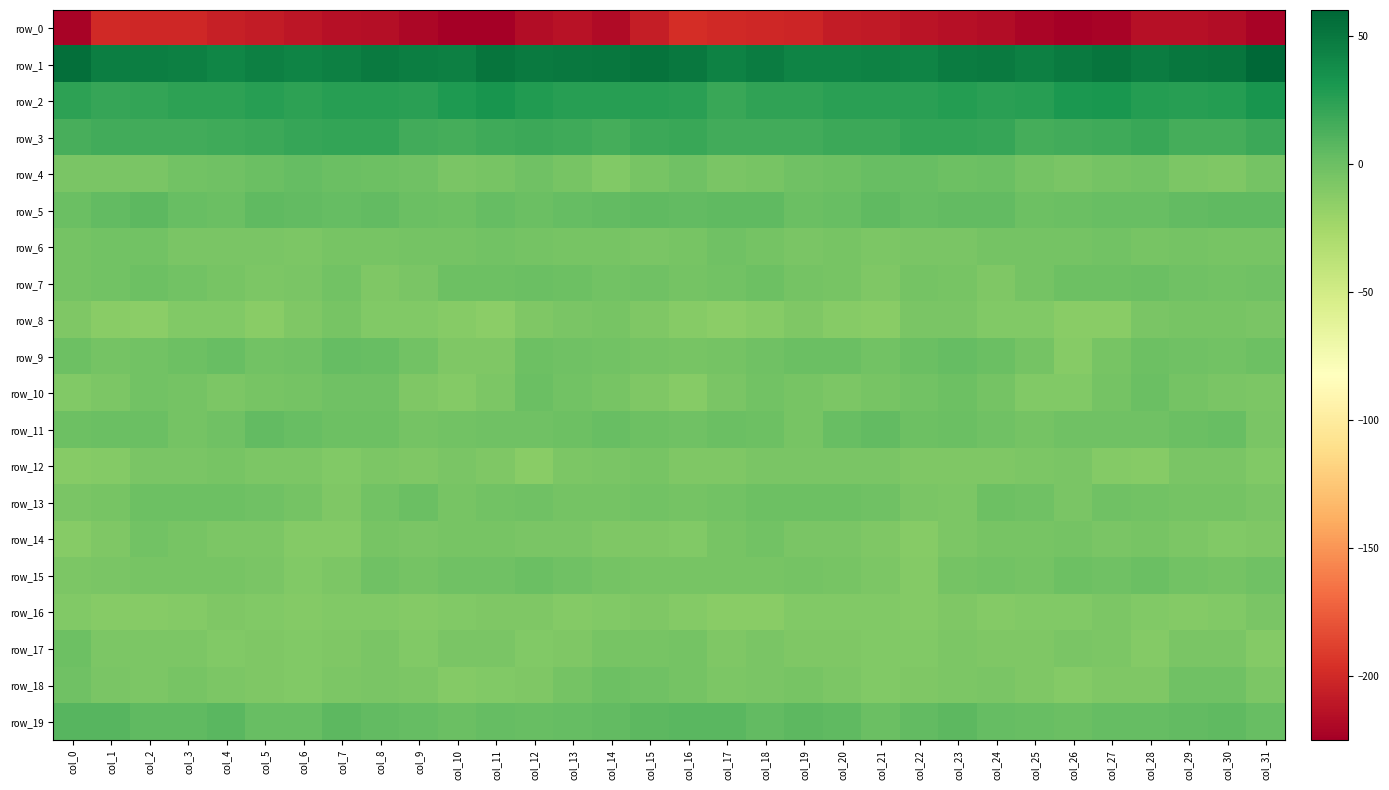

Reading right to left, what are all the values shown in this chart?

row_0: col_31=-222.2	col_30=-217.1	col_29=-214.7	col_28=-214.8	col_27=-222.2	col_26=-225.2	col_25=-221.3	col_24=-216.7	col_23=-214.4	col_22=-212.9	col_21=-208.8	col_20=-208.1	col_19=-201.9	col_18=-201.2	col_17=-200.1	col_16=-197.6	col_15=-206.7	col_14=-218.4	col_13=-213.2	col_12=-217.3	col_11=-224.4	col_10=-224.3	col_9=-219.7	col_8=-215.5	col_7=-214.2	col_6=-211.3	col_5=-208.5	col_4=-206.1	col_3=-200.9	col_2=-201.1	col_1=-199.9	col_0=-222.3
row_1: col_31=60.2	col_30=51.9	col_29=51.2	col_28=47.4	col_27=52.0	col_26=48.1	col_25=44.9	col_24=48.3	col_23=46.9	col_22=42.7	col_21=44.1	col_20=43.3	col_19=43.5	col_18=47.2	col_17=44.5	col_16=49.3	col_15=52.6	col_14=51.0	col_13=49.8	col_12=48.5	col_11=52.0	col_10=45.4	col_9=46.3	col_8=48.3	col_7=45.1	col_6=42.5	col_5=44.7	col_4=42.4	col_3=45.4	col_2=46.5	col_1=45.8	col_0=55.0
row_2: col_31=32.4	col_30=27.5	col_29=26.0	col_28=27.6	col_27=31.9	col_26=30.7	col_25=26.7	col_24=25.4	col_23=27.0	col_22=25.1	col_21=25.4	col_20=25.0	col_19=22.8	col_18=23.3	col_17=19.7	col_16=25.2	col_15=26.8	col_14=26.4	col_13=26.2	col_12=29.0	col_11=32.6	col_10=29.1	col_9=25.5	col_8=26.2	col_7=26.5	col_6=24.5	col_5=26.1	col_4=23.5	col_3=23.6	col_2=21.4	col_1=20.5	col_0=23.7
row_3: col_31=18.8	col_30=15.5	col_29=15.6	col_28=19.2	col_27=17.1	col_26=16.4	col_25=14.5	col_24=20.3	col_23=21.4	col_22=21.5	col_21=18.8	col_20=18.7	col_19=15.9	col_18=16.3	col_17=16.3	col_16=19.3	col_15=18.7	col_14=14.6	col_13=17.1	col_12=18.9	col_11=16.9	col_10=15.4	col_9=16.0	col_8=21.4	col_7=21.7	col_6=20.7	col_5=18.7	col_4=17.4	col_3=16.0	col_2=16.5	col_1=15.8	col_0=14.4
row_4: col_31=-3.4	col_30=-8.7	col_29=-7.2	col_28=-2.4	col_27=-4.0	col_26=-5.7	col_25=-4.2	col_24=0.0	col_23=-0.8	col_22=2.0	col_21=2.2	col_20=-0.9	col_19=-2.0	col_18=-5.0	col_17=-6.0	col_16=-1.6	col_15=-4.6	col_14=-9.3	col_13=-5.3	col_12=-2.1	col_11=-4.8	col_10=-5.9	col_9=-2.1	col_8=-0.5	col_7=0.3	col_6=2.7	col_5=1.1	col_4=-1.8	col_3=-2.2	col_2=-6.4	col_1=-5.9	col_0=-5.7
row_5: col_31=5.4	col_30=5.0	col_29=4.1	col_28=1.2	col_27=2.1	col_26=1.1	col_25=-0.3	col_24=3.6	col_23=3.6	col_22=2.8	col_21=5.2	col_20=2.1	col_19=1.0	col_18=4.8	col_17=5.5	col_16=3.7	col_15=4.5	col_14=4.4	col_13=3.3	col_12=1.0	col_11=2.4	col_10=-0.3	col_9=0.9	col_8=4.4	col_7=3.0	col_6=3.8	col_5=4.6	col_4=0.9	col_3=2.2	col_2=6.0	col_1=3.6	col_0=0.9
row_6: col_31=-5.5	col_30=-4.7	col_29=-4.4	col_28=-5.4	col_27=-2.6	col_26=-3.5	col_25=-3.9	col_24=-3.5	col_23=-5.8	col_22=-6.2	col_21=-7.1	col_20=-5.5	col_19=-6.6	col_18=-4.2	col_17=-1.9	col_16=-4.9	col_15=-6.0	col_14=-4.5	col_13=-4.9	col_12=-4.3	col_11=-2.8	col_10=-3.7	col_9=-3.5	col_8=-4.6	col_7=-5.5	col_6=-7.0	col_5=-6.5	col_4=-5.8	col_3=-6.1	col_2=-2.7	col_1=-2.5	col_0=-4.2
row_7: col_31=-1.9	col_30=-2.3	col_29=-1.2	col_28=1.0	col_27=-0.5	col_26=-0.7	col_25=-3.5	col_24=-8.8	col_23=-5.1	col_22=-4.0	col_21=-8.3	col_20=-5.0	col_19=-4.4	col_18=-0.3	col_17=-2.4	col_16=-3.9	col_15=-1.9	col_14=-2.4	col_13=-0.3	col_12=1.1	col_11=-0.9	col_10=-0.5	col_9=-6.0	col_8=-8.6	col_7=-3.2	col_6=-6.4	col_5=-7.3	col_4=-4.5	col_3=-3.2	col_2=0.0	col_1=-3.2	col_0=-3.4
row_8: col_31=-6.5	col_30=-5.5	col_29=-5.5	col_28=-6.1	col_27=-12.9	col_26=-12.7	col_25=-9.6	col_24=-9.7	col_23=-6.2	col_22=-5.8	col_21=-12.5	col_20=-11.6	col_19=-8.5	col_18=-11.8	col_17=-14.3	col_16=-11.6	col_15=-8.4	col_14=-5.2	col_13=-5.7	col_12=-7.9	col_11=-14.0	col_10=-11.1	col_9=-9.1	col_8=-9.3	col_7=-4.7	col_6=-8.7	col_5=-13.4	col_4=-9.6	col_3=-8.9	col_2=-13.9	col_1=-12.4	col_0=-8.8
row_9: col_31=-1.0	col_30=-2.6	col_29=-2.0	col_28=-0.7	col_27=-4.8	col_26=-11.3	col_25=-4.0	col_24=0.1	col_23=2.7	col_22=0.5	col_21=-3.2	col_20=0.1	col_19=0.4	col_18=-2.0	col_17=-4.3	col_16=-4.7	col_15=-4.1	col_14=-2.3	col_13=-1.9	col_12=-0.7	col_11=-8.7	col_10=-8.8	col_9=-2.2	col_8=1.7	col_7=2.4	col_6=-1.7	col_5=-2.8	col_4=1.5	col_3=-0.8	col_2=-2.5	col_1=-4.1	col_0=-0.9
row_10: col_31=-7.2	col_30=-6.1	col_29=-3.9	col_28=0.9	col_27=-4.0	col_26=-10.0	col_25=-9.9	col_24=-3.6	col_23=-0.9	col_22=-2.8	col_21=-4.8	col_20=-6.8	col_19=-4.7	col_18=-3.1	col_17=-5.6	col_16=-11.2	col_15=-8.7	col_14=-5.4	col_13=-2.3	col_12=1.0	col_11=-7.4	col_10=-10.5	col_9=-8.4	col_8=-1.5	col_7=-1.2	col_6=-3.9	col_5=-5.4	col_4=-6.7	col_3=-3.7	col_2=-3.2	col_1=-7.1	col_0=-8.9
row_11: col_31=-6.2	col_30=1.3	col_29=0.2	col_28=-1.8	col_27=-2.0	col_26=-2.1	col_25=-3.8	col_24=-1.9	col_23=0.1	col_22=-0.3	col_21=3.5	col_20=1.7	col_19=-4.6	col_18=-1.1	col_17=0.8	col_16=-1.2	col_15=-0.4	col_14=1.7	col_13=-0.7	col_12=-1.9	col_11=-1.9	col_10=-2.4	col_9=-4.0	col_8=-0.4	col_7=-0.7	col_6=1.2	col_5=4.4	col_4=-1.5	col_3=-4.2	col_2=0.6	col_1=0.3	col_0=-0.4
row_12: col_31=-9.0	col_30=-6.3	col_29=-5.7	col_28=-11.3	col_27=-10.4	col_26=-5.7	col_25=-7.5	col_24=-8.2	col_23=-8.2	col_22=-8.5	col_21=-6.6	col_20=-6.1	col_19=-6.1	col_18=-5.6	col_17=-8.3	col_16=-7.9	col_15=-5.0	col_14=-5.6	col_13=-6.9	col_12=-12.6	col_11=-8.0	col_10=-5.7	col_9=-8.4	col_8=-7.6	col_7=-9.3	col_6=-6.8	col_5=-6.9	col_4=-5.5	col_3=-6.1	col_2=-6.1	col_1=-10.3	col_0=-11.4
row_13: col_31=-6.0	col_30=-4.1	col_29=-4.2	col_28=-3.1	col_27=-1.1	col_26=-5.8	col_25=-1.3	col_24=-1.0	col_23=-6.7	col_22=-6.0	col_21=-1.7	col_20=-0.8	col_19=-0.6	col_18=-0.2	col_17=-2.8	col_16=-3.7	col_15=-2.6	col_14=-3.5	col_13=-4.1	col_12=-1.9	col_11=-2.9	col_10=-5.3	col_9=0.1	col_8=-2.9	col_7=-7.8	col_6=-4.0	col_5=-1.1	col_4=-0.6	col_3=-0.2	col_2=-0.6	col_1=-4.7	col_0=-5.8
row_14: col_31=-8.6	col_30=-9.0	col_29=-7.2	col_28=-5.0	col_27=-6.0	col_26=-4.0	col_25=-5.5	col_24=-5.2	col_23=-7.7	col_22=-12.1	col_21=-8.2	col_20=-6.6	col_19=-6.0	col_18=-3.1	col_17=-5.5	col_16=-9.1	col_15=-8.0	col_14=-8.8	col_13=-5.7	col_12=-6.0	col_11=-4.6	col_10=-4.9	col_9=-5.7	col_8=-5.2	col_7=-10.3	col_6=-11.1	col_5=-7.1	col_4=-6.7	col_3=-4.8	col_2=-3.2	col_1=-8.2	col_0=-11.7
row_15: col_31=-1.6	col_30=-3.9	col_29=-3.0	col_28=1.1	col_27=-1.3	col_26=-0.8	col_25=-3.4	col_24=-3.2	col_23=-3.8	col_22=-10.3	col_21=-6.8	col_20=-4.7	col_19=-4.1	col_18=-5.1	col_17=-5.3	col_16=-5.5	col_15=-4.6	col_14=-4.2	col_13=-1.3	col_12=0.9	col_11=-1.6	col_10=-1.2	col_9=-4.3	col_8=-2.0	col_7=-7.3	col_6=-9.5	col_5=-5.7	col_4=-4.5	col_3=-4.6	col_2=-5.1	col_1=-5.6	col_0=-6.8
row_16: col_31=-6.5	col_30=-9.3	col_29=-10.5	col_28=-9.9	col_27=-7.8	col_26=-9.2	col_25=-9.9	col_24=-10.9	col_23=-8.5	col_22=-10.4	col_21=-9.8	col_20=-9.6	col_19=-8.9	col_18=-12.3	col_17=-12.4	col_16=-10.5	col_15=-8.0	col_14=-9.8	col_13=-10.8	col_12=-8.7	col_11=-8.4	col_10=-9.4	col_9=-10.5	col_8=-9.7	col_7=-9.3	col_6=-10.3	col_5=-10.0	col_4=-8.7	col_3=-10.7	col_2=-12.2	col_1=-11.8	col_0=-9.1
row_17: col_31=-10.3	col_30=-6.6	col_29=-6.2	col_28=-10.2	col_27=-7.3	col_26=-5.6	col_25=-7.9	col_24=-8.2	col_23=-7.1	col_22=-9.1	col_21=-9.2	col_20=-8.8	col_19=-8.3	col_18=-5.6	col_17=-8.4	col_16=-4.3	col_15=-5.0	col_14=-5.2	col_13=-8.0	col_12=-9.6	col_11=-6.5	col_10=-5.8	col_9=-9.1	col_8=-6.6	col_7=-7.9	col_6=-9.9	col_5=-8.3	col_4=-9.2	col_3=-6.7	col_2=-6.7	col_1=-6.9	col_0=-0.2
row_18: col_31=-6.8	col_30=-1.7	col_29=-1.5	col_28=-7.8	col_27=-8.4	col_26=-10.9	col_25=-8.7	col_24=-5.6	col_23=-7.5	col_22=-8.3	col_21=-9.4	col_20=-7.5	col_19=-5.4	col_18=-5.6	col_17=-6.9	col_16=-3.8	col_15=-2.0	col_14=-0.2	col_13=-3.7	col_12=-8.4	col_11=-9.6	col_10=-10.5	col_9=-7.1	col_8=-5.8	col_7=-7.7	col_6=-9.2	col_5=-8.7	col_4=-6.8	col_3=-4.8	col_2=-6.8	col_1=-5.6	col_0=-2.0
row_19: col_31=1.9	col_30=4.8	col_29=3.4	col_28=2.3	col_27=2.7	col_26=1.0	col_25=1.7	col_24=3.1	col_23=5.8	col_22=3.5	col_21=1.1	col_20=5.3	col_19=6.3	col_18=3.8	col_17=7.6	col_16=6.9	col_15=5.6	col_14=4.3	col_13=3.3	col_12=1.9	col_11=2.7	col_10=0.6	col_9=2.6	col_8=4.0	col_7=5.8	col_6=1.9	col_5=2.0	col_4=7.0	col_3=4.5	col_2=5.2	col_1=8.6	col_0=8.9